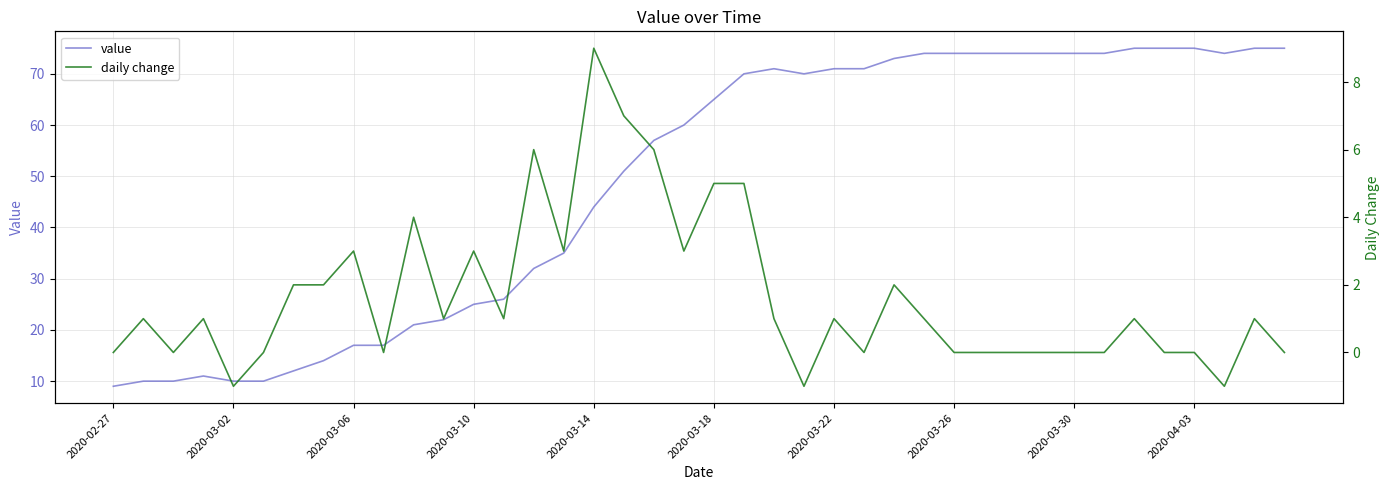

True or false: daily change and value cross at least once.

False